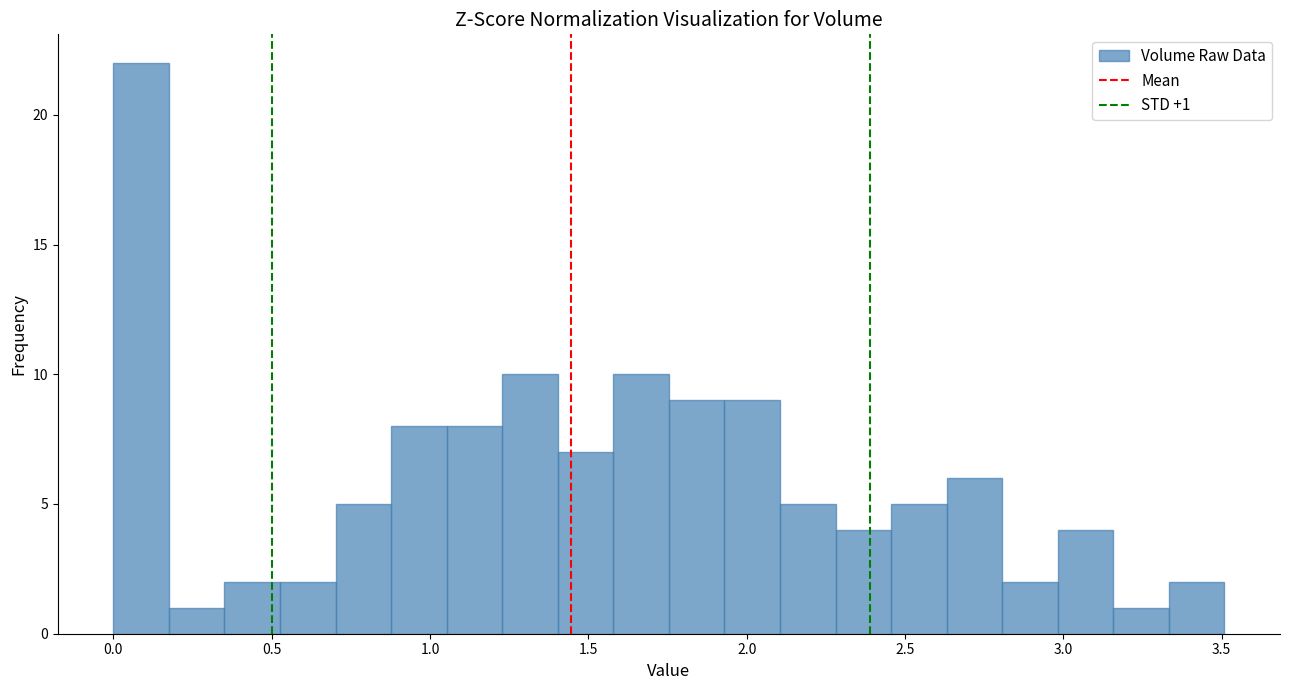

Around what value on the x-axis is the tallest bar? Give the approximate position of its centre, as read against the axis.

0.10